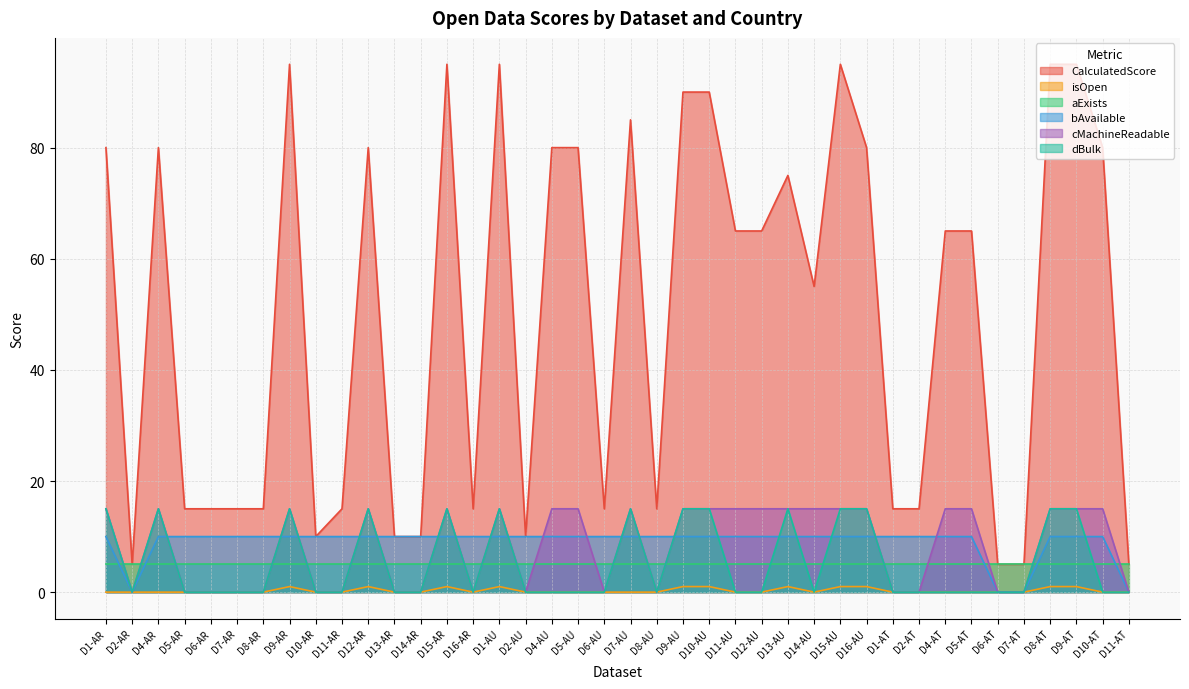

What is the sum of all isOpen values?

11